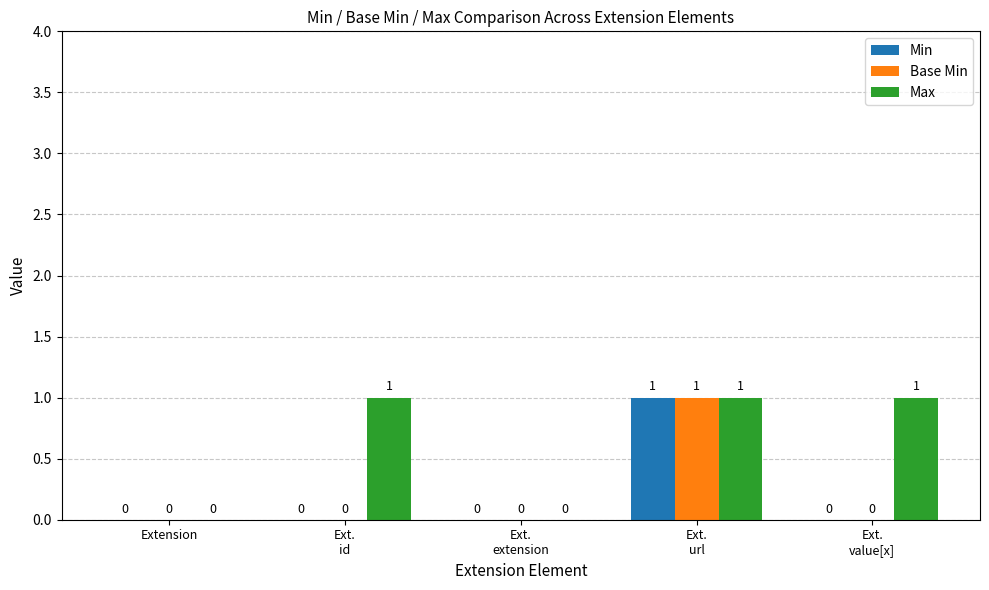

How many values in Base Min are above zero?

1